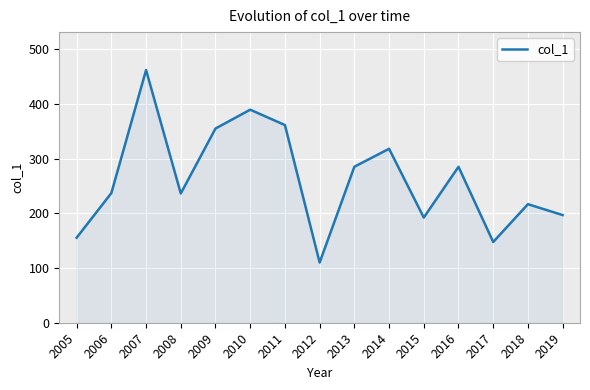

What is the average value?

263.1